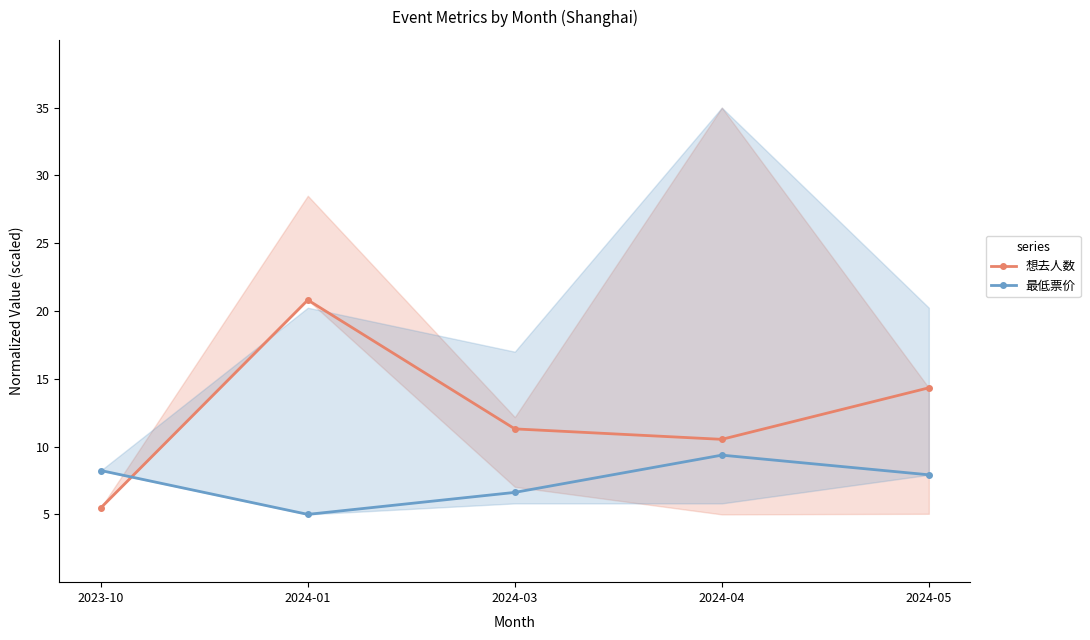

Which series has the largest range (max minus min)?

想去人数